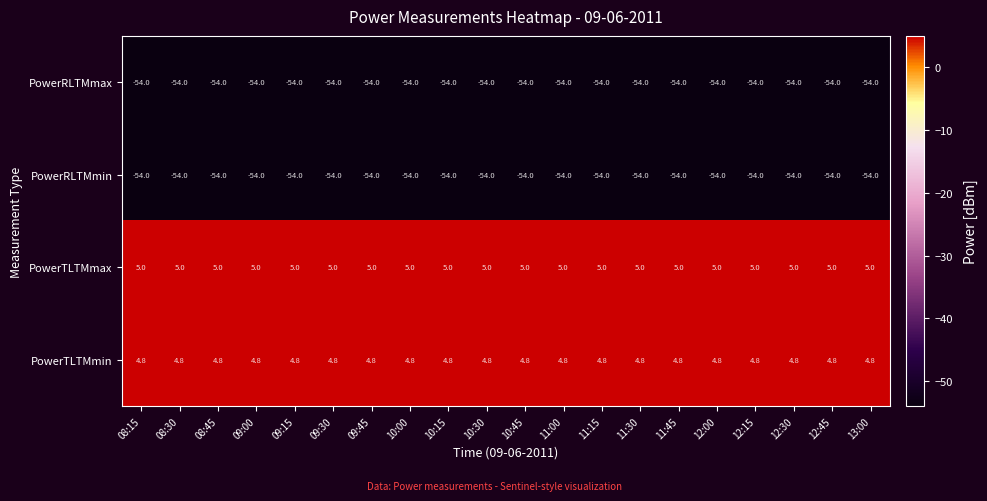

What value does the PowerRLTMmin series have at 08:45?

-54.0